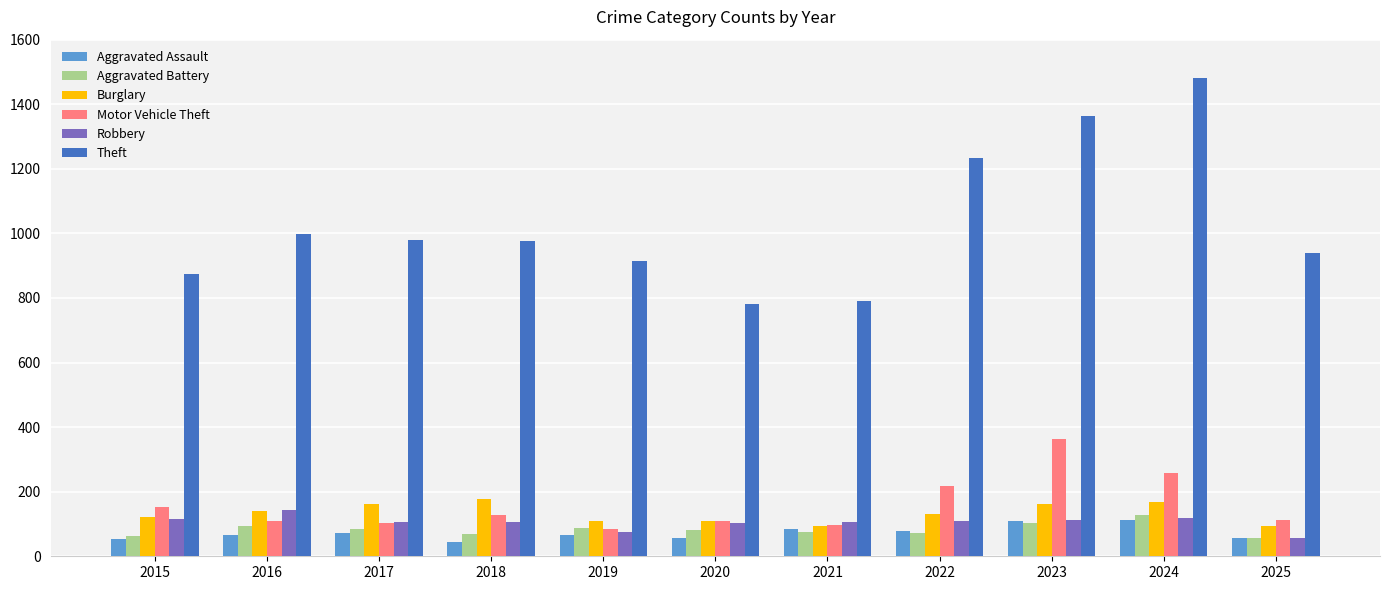

At which label does Robbery first exceed 107?

2015